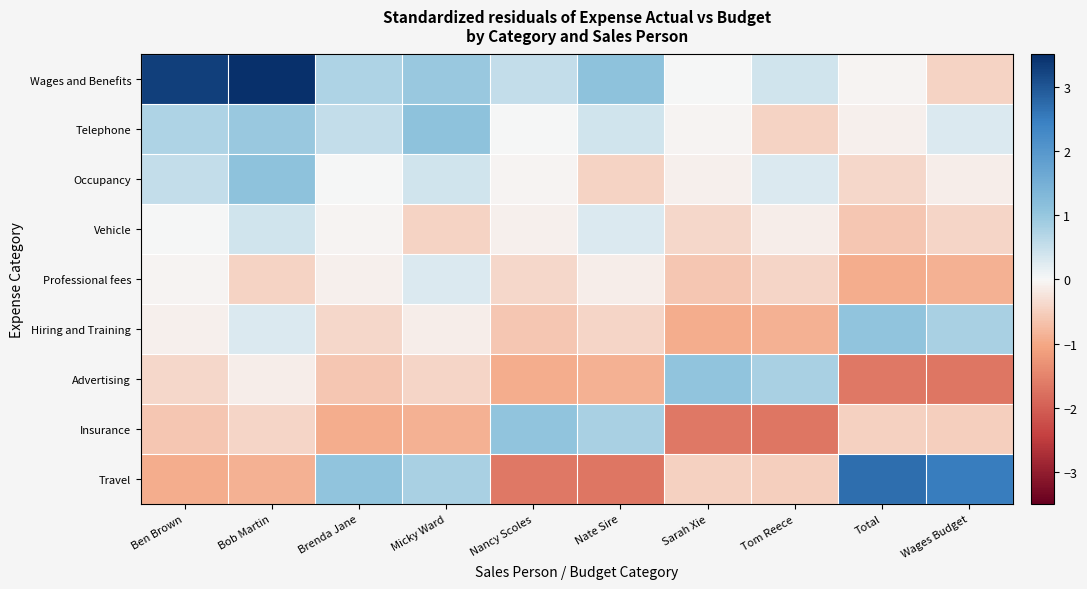

Count the number of categories in the chart.

10